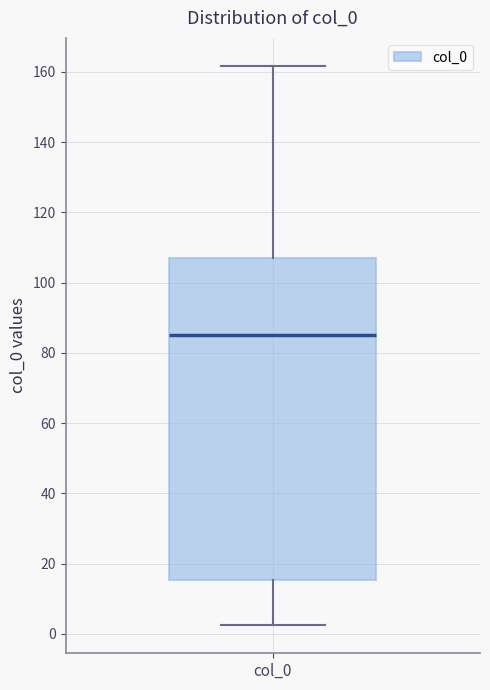

Transcribe this box plot: give where the median line is, the range the box spans, and where the two whiskers end, as read against the y-axis. The values are not printed on the chart, so give them approximately, as read against the axis.

median 86, box 16 to 108, whiskers 2 to 162